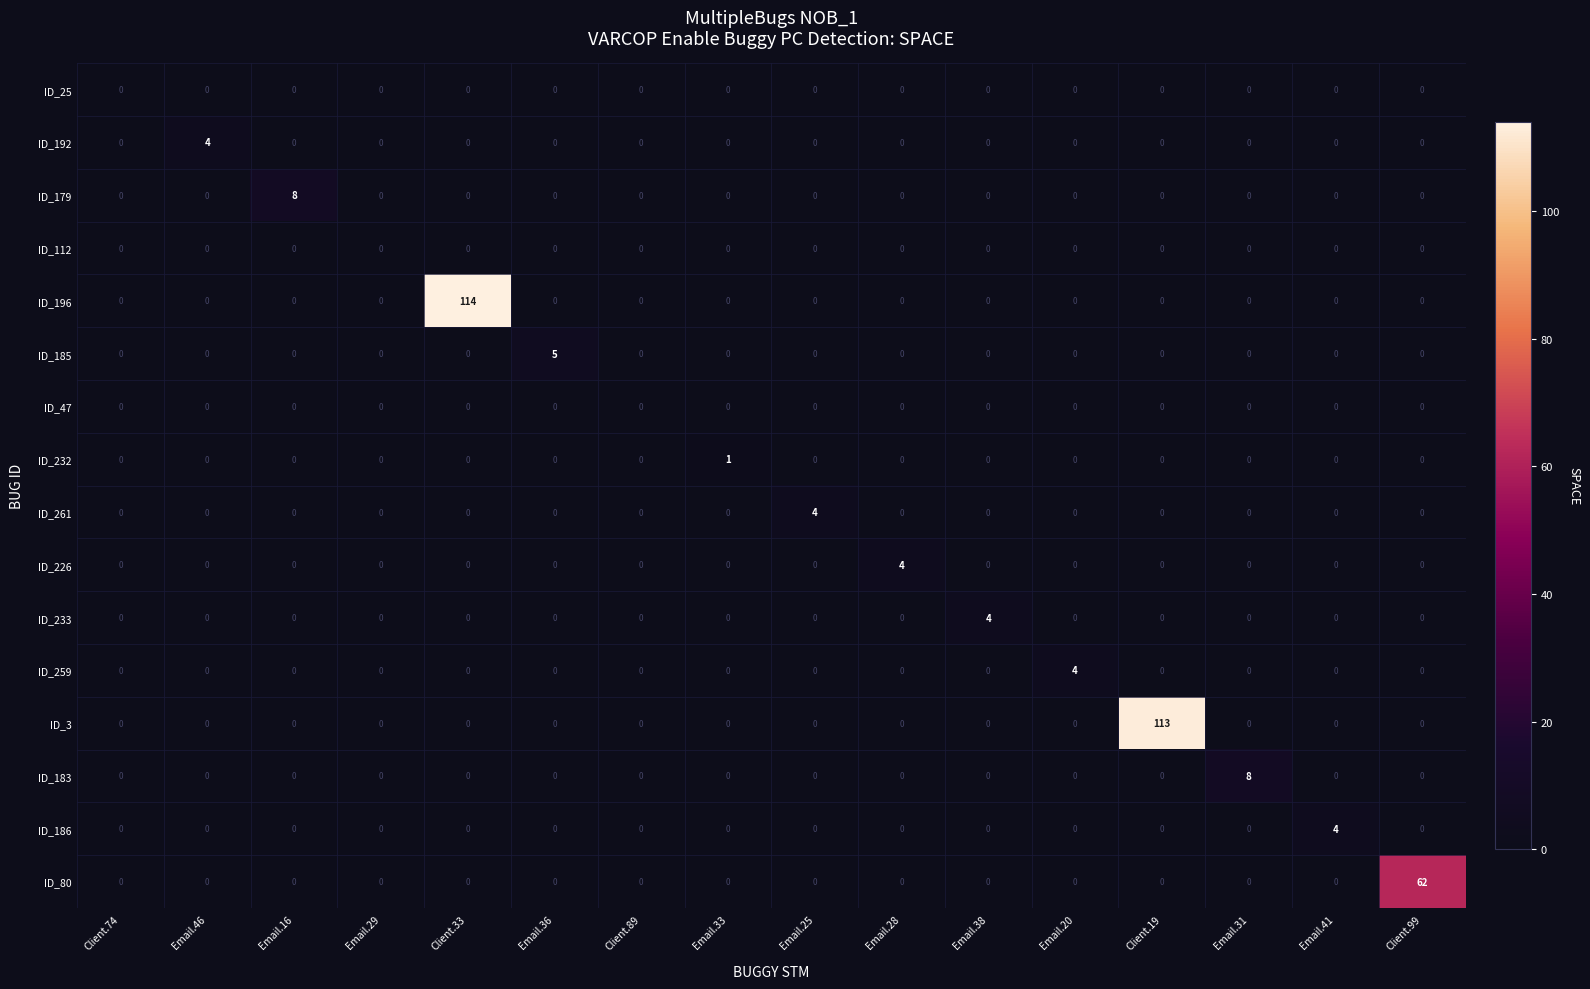

At which category is the sum across all series the highest?

Client.33